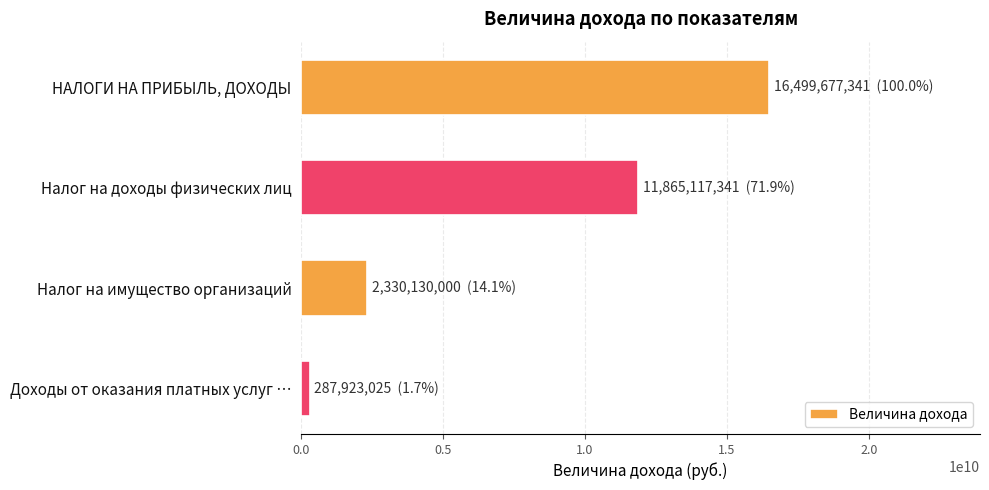

Reading top to bottom, extract all data points from this chart.

НАЛОГИ НА ПРИБЫЛЬ, ДОХОДЫ=16499677341	Налог на доходы физических лиц=11865117341	Налог на имущество организаций=2330130000	Доходы от оказания платных услуг …=287923025